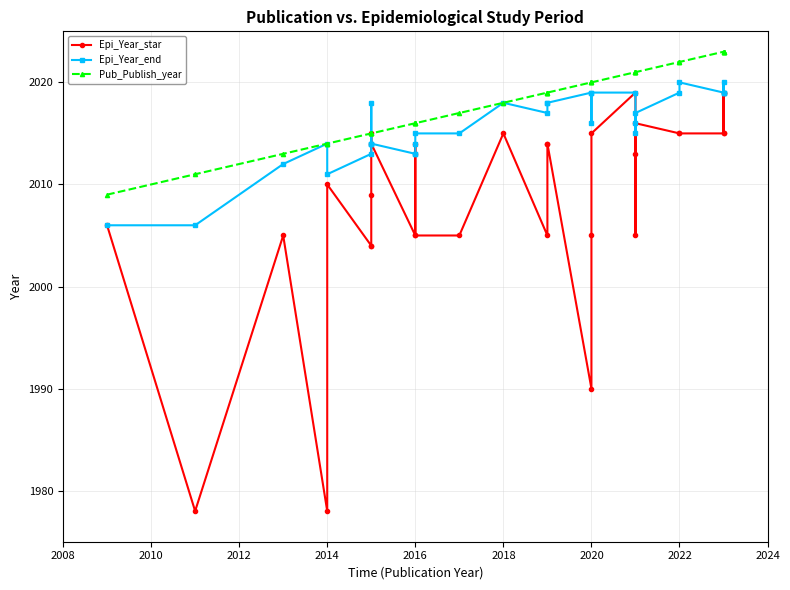

Count the number of categories in the chart.

32